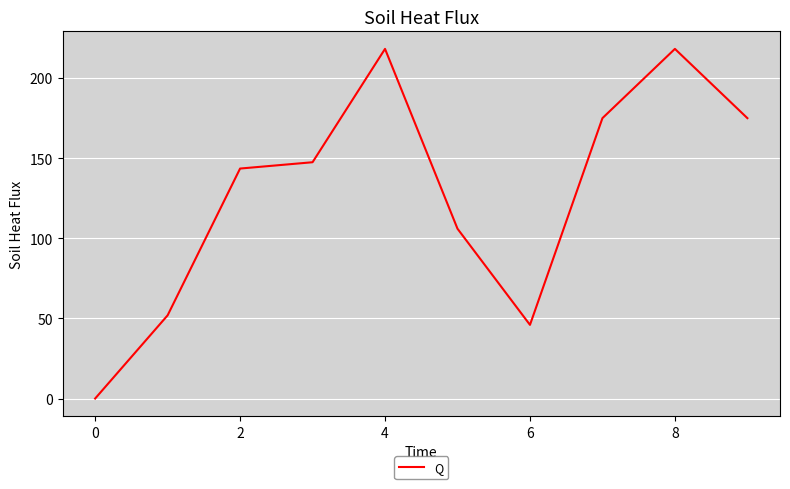

What is the difference between the maximum and minimum values?

218.1